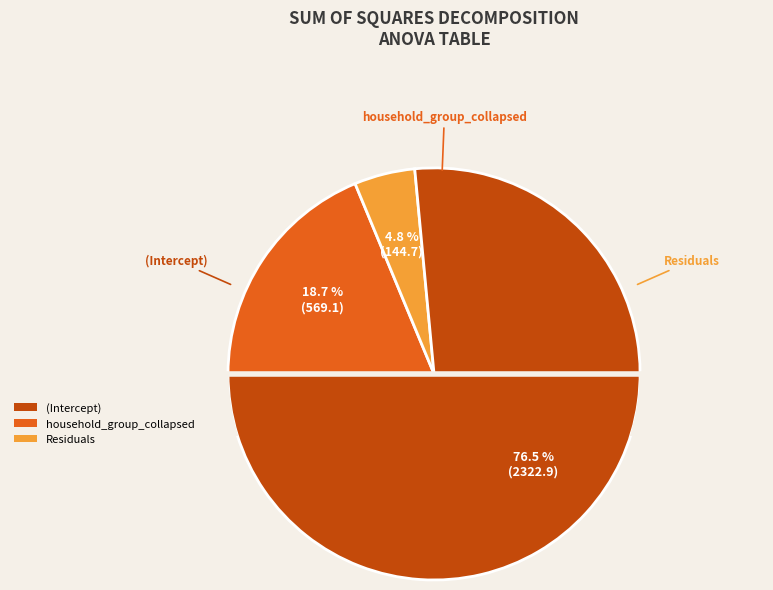

Between (Intercept) and household_group_collapsed, which is larger?

(Intercept)